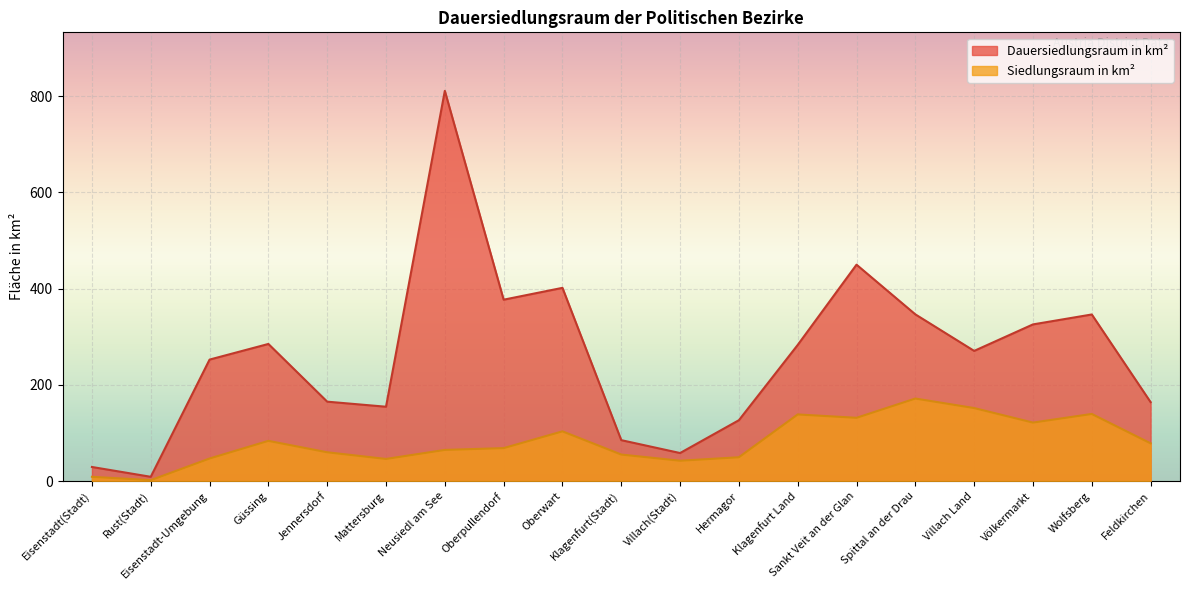

Which series has the widest spread of values?

Dauersiedlungsraum in km²